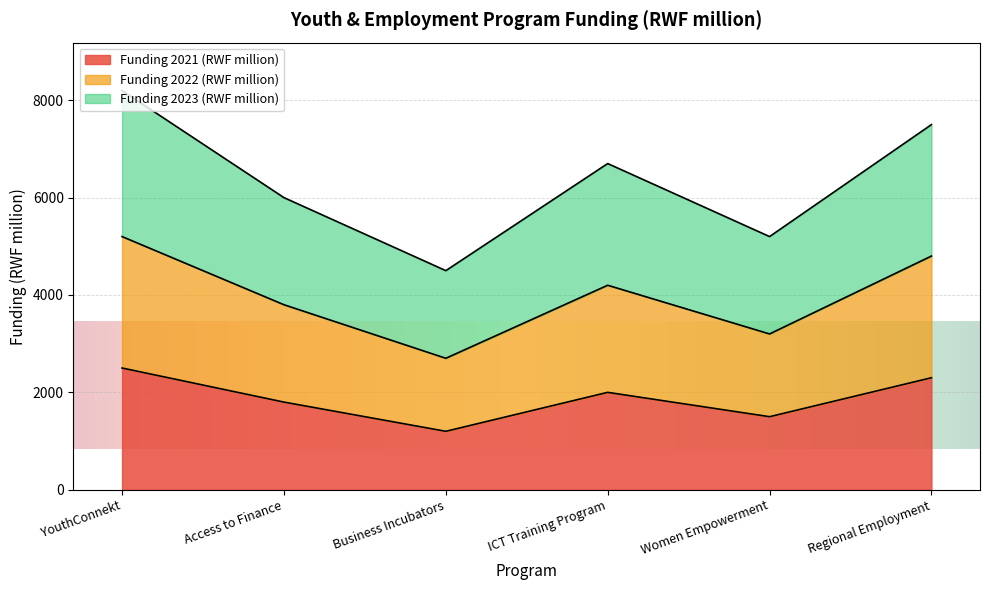

What is the value of the Funding 2021 (RWF million) point at the 3rd from the left?

1200